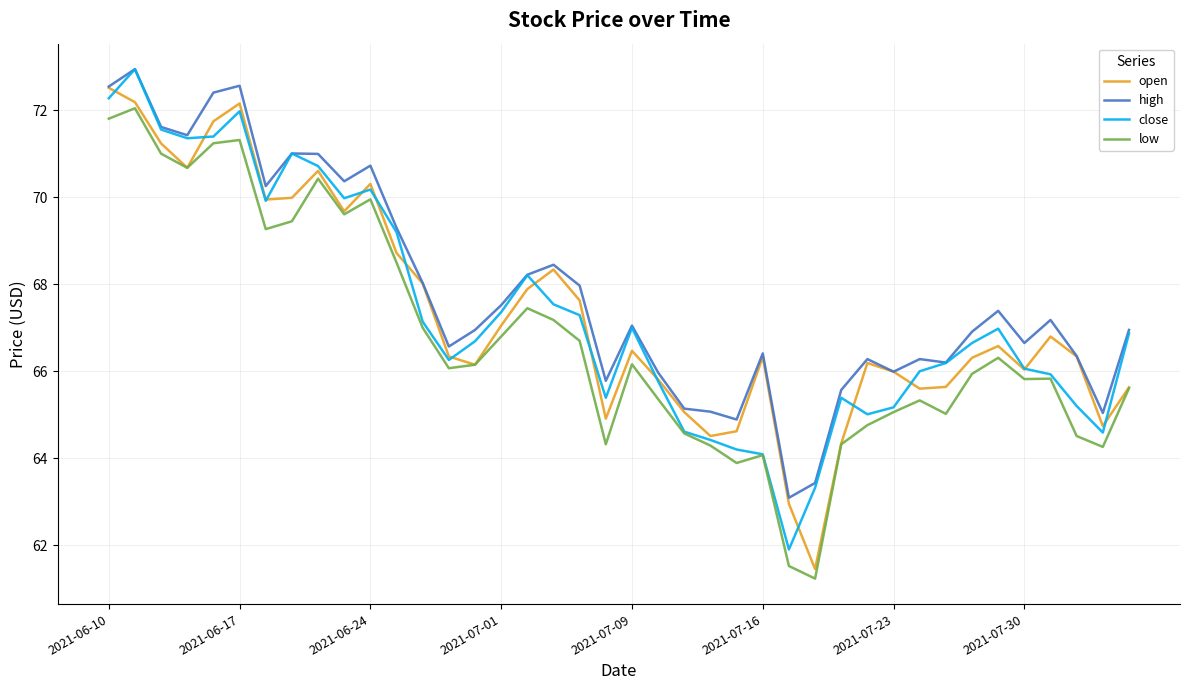

True or false: high and low intersect in this chart.

False